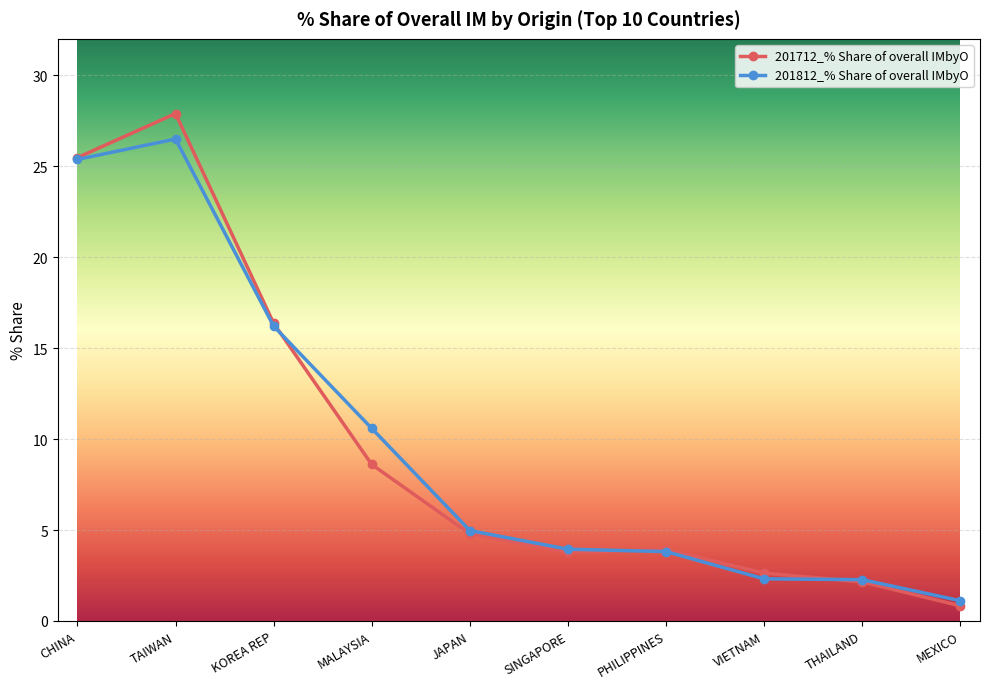

Which series changed the most between JAPAN and MEXICO?

201712_% Share of overall IMbyO